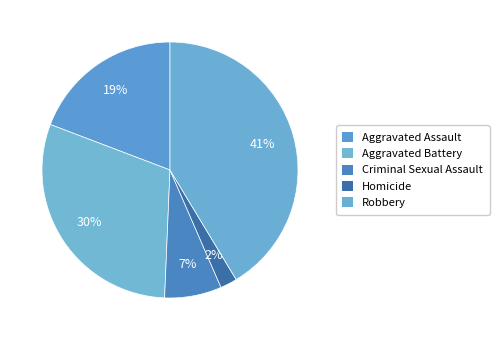

To the nearest percent, what is the combined percentage of Aggravated Assault and Robbery?

61%